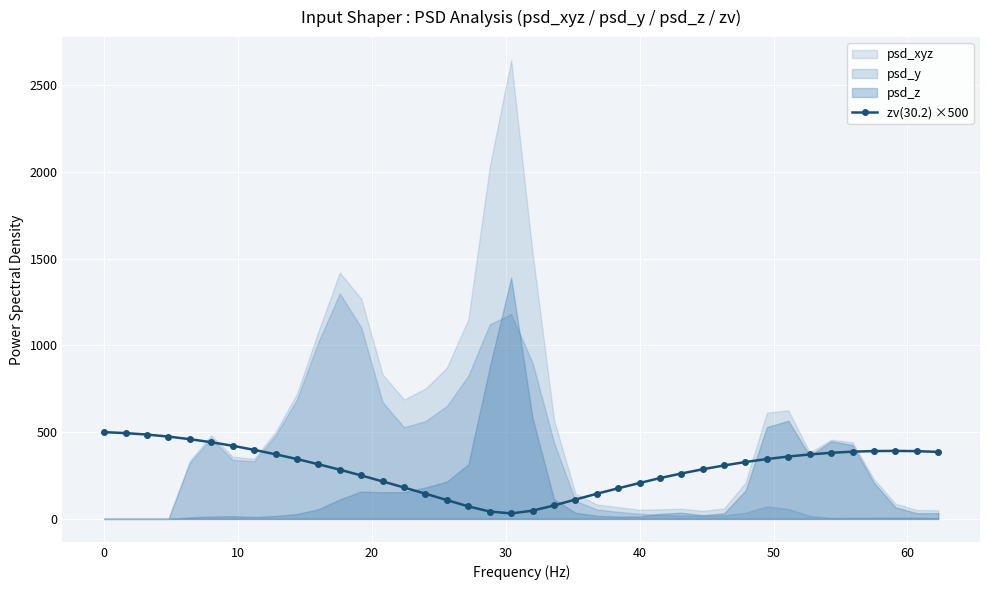

True or false: zv(30.2) ×500 has more than 0 interior local peaks.

True